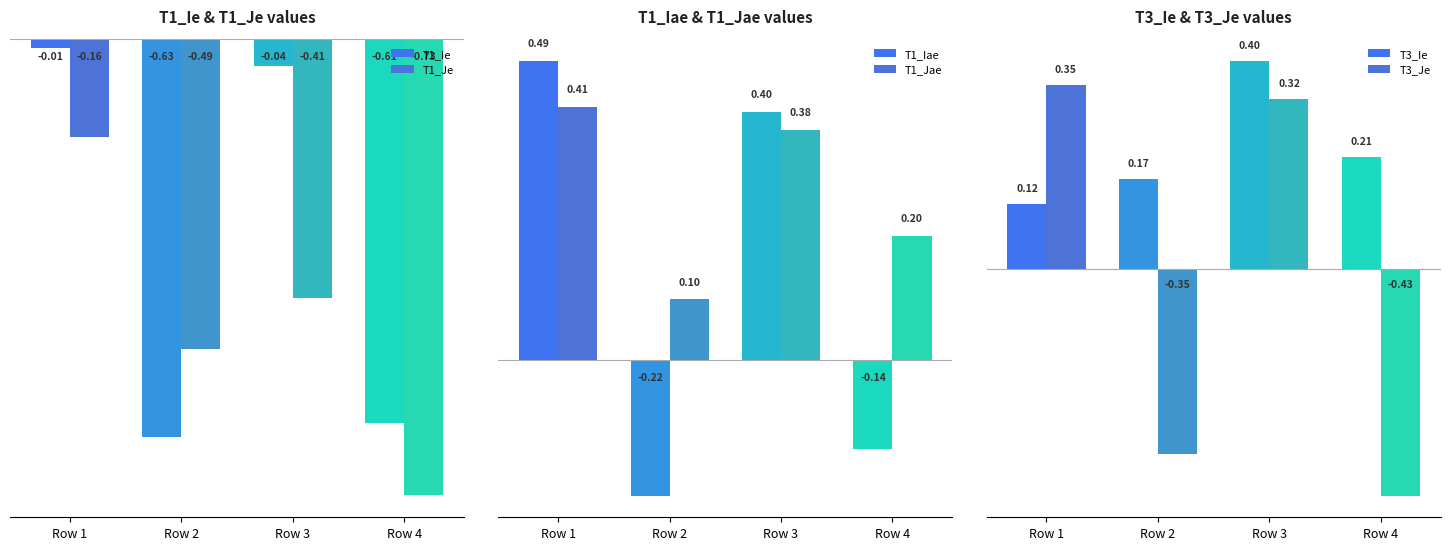

What is the sum of all T1_Ie values?

-1.3